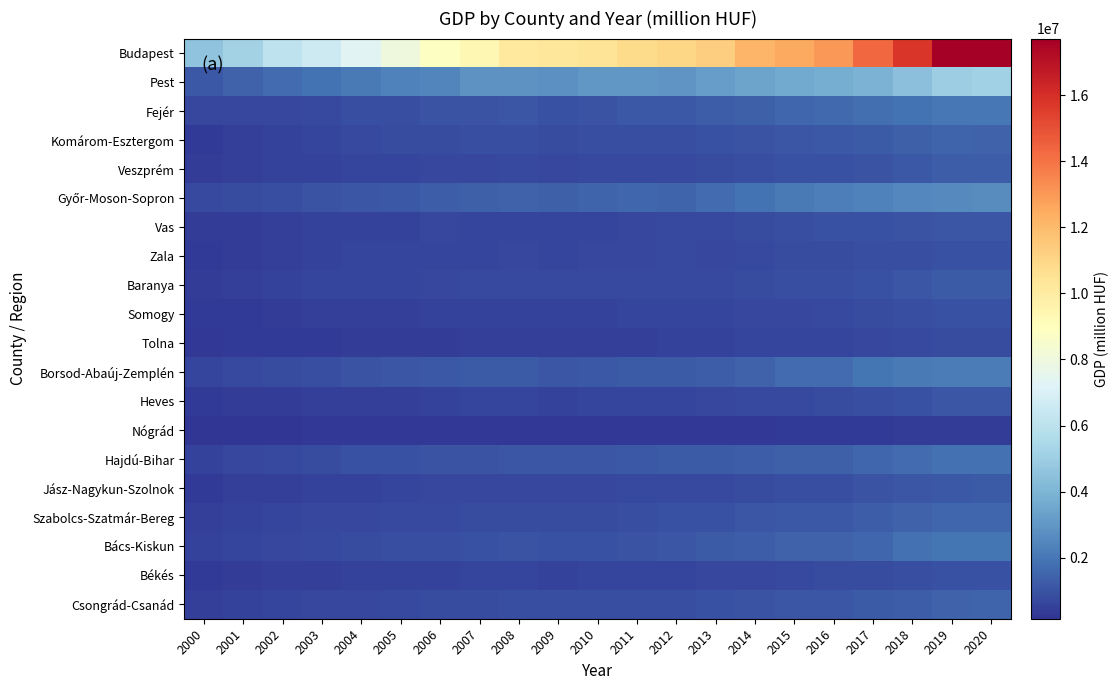

What is the minimum value shown in the chart?

151224